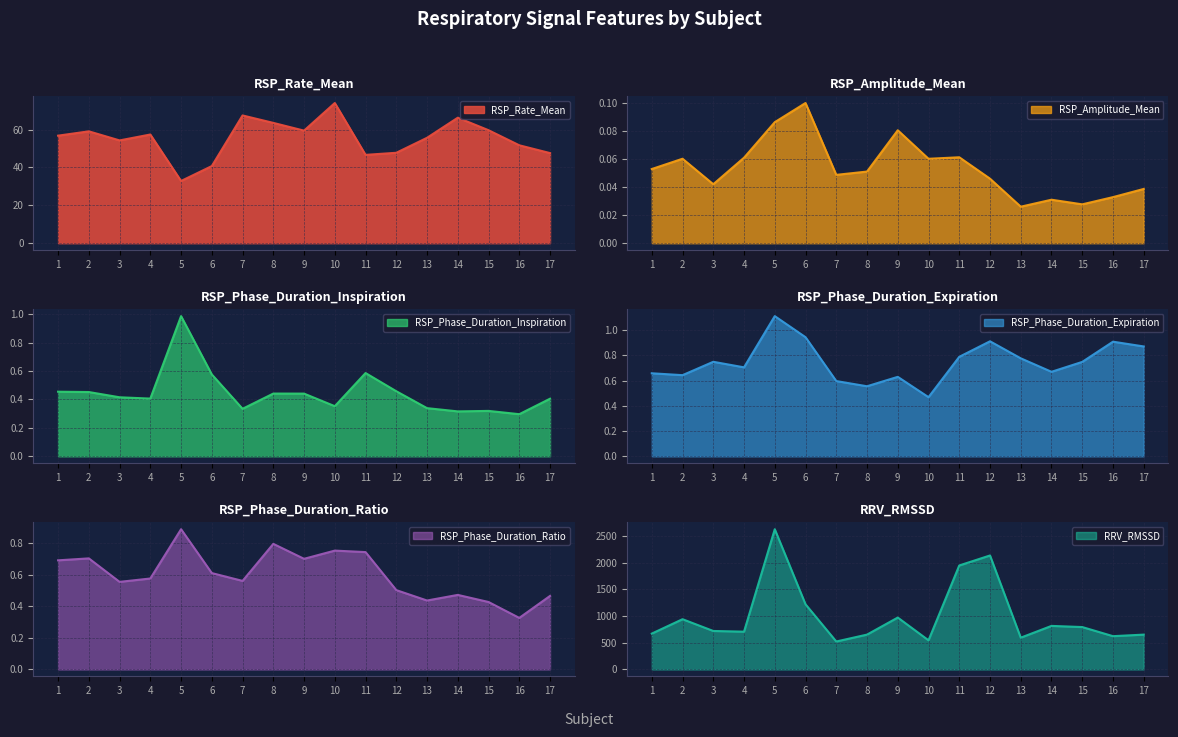

True or false: RSP_Phase_Duration_Inspiration has a value of 0.3 at 14.

True